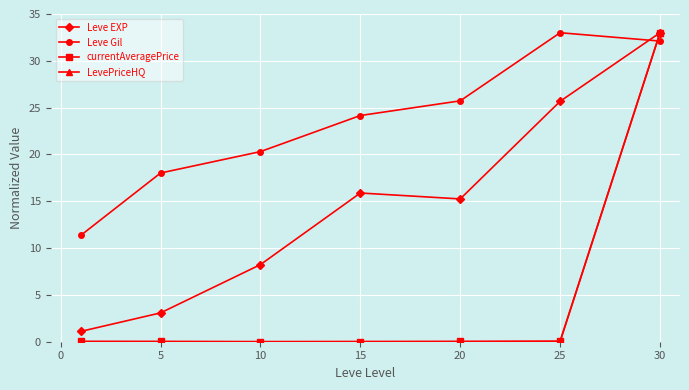

What is the value of the Leve Gil point at the 1st from the left?

11.3